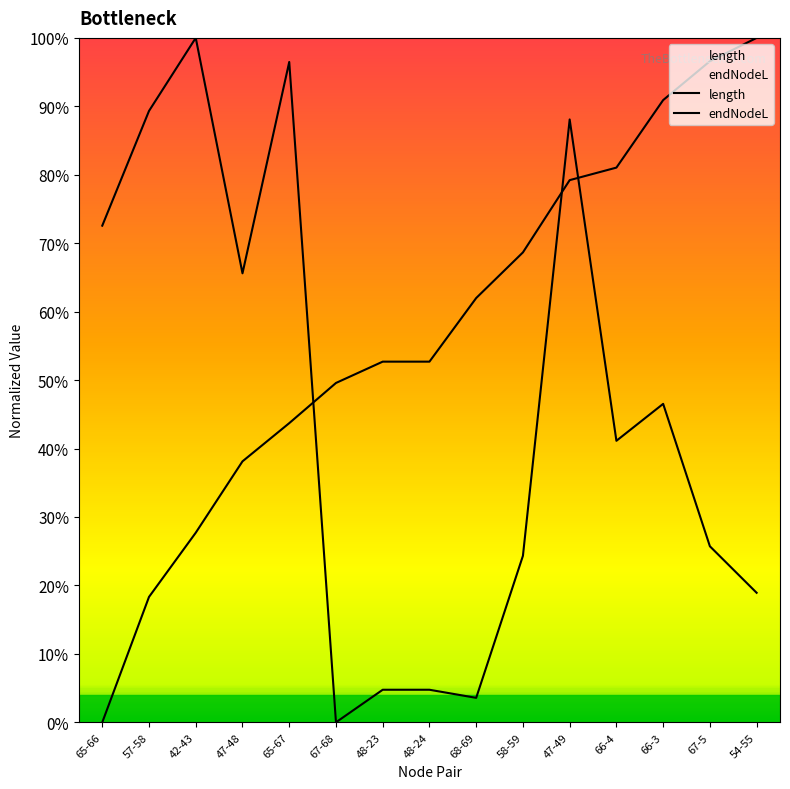

How many lines are shown in the chart?

2